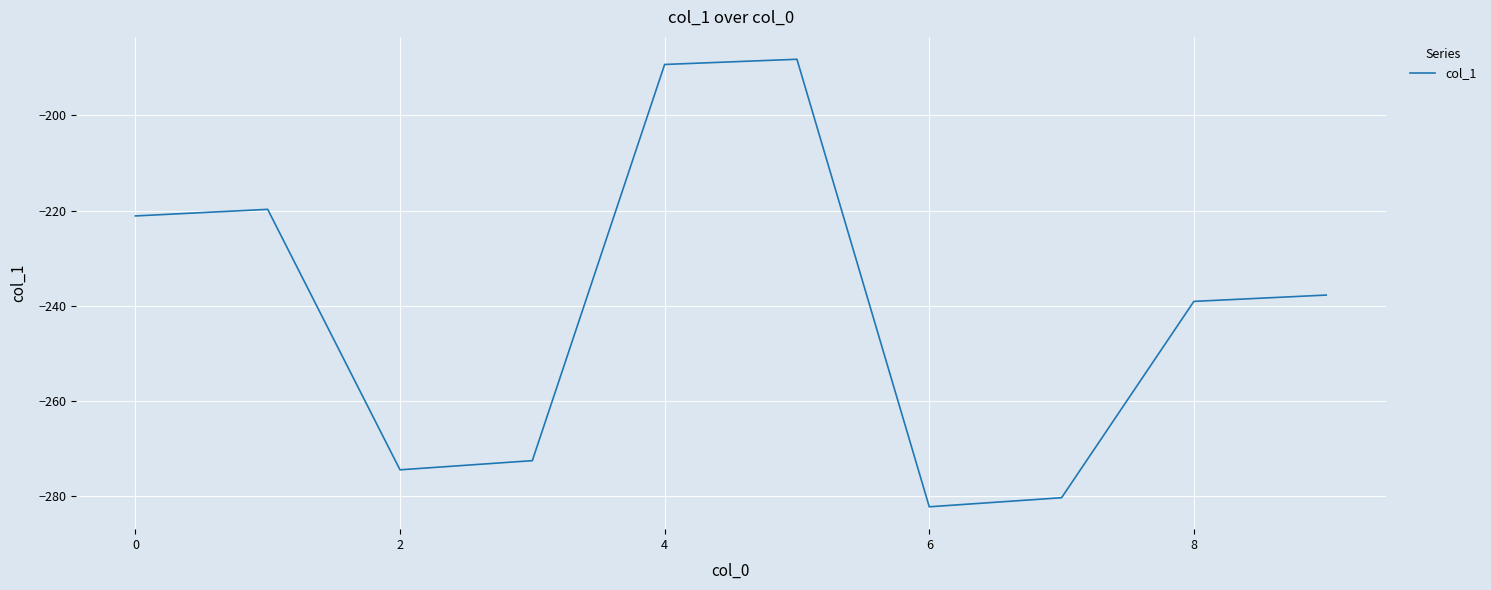

What is the difference between the maximum and minimum values?

94.1